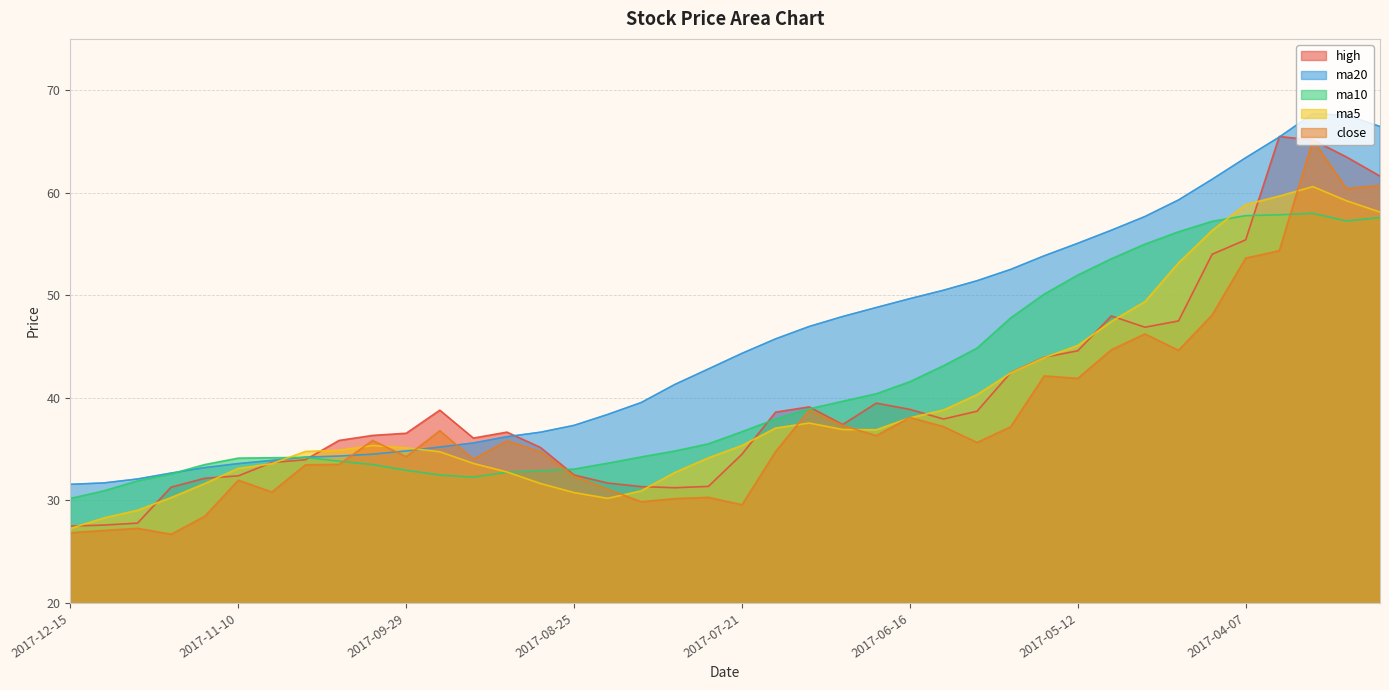

At how many categories does at least one series exceed 55?

10